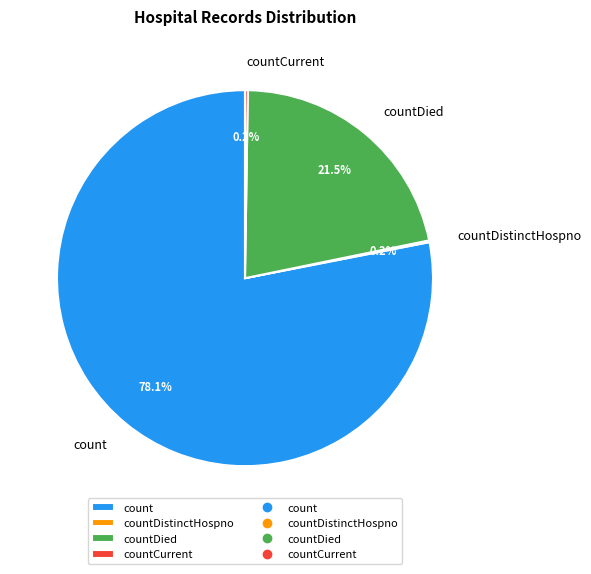

Which has a higher value, count or countDied?

count